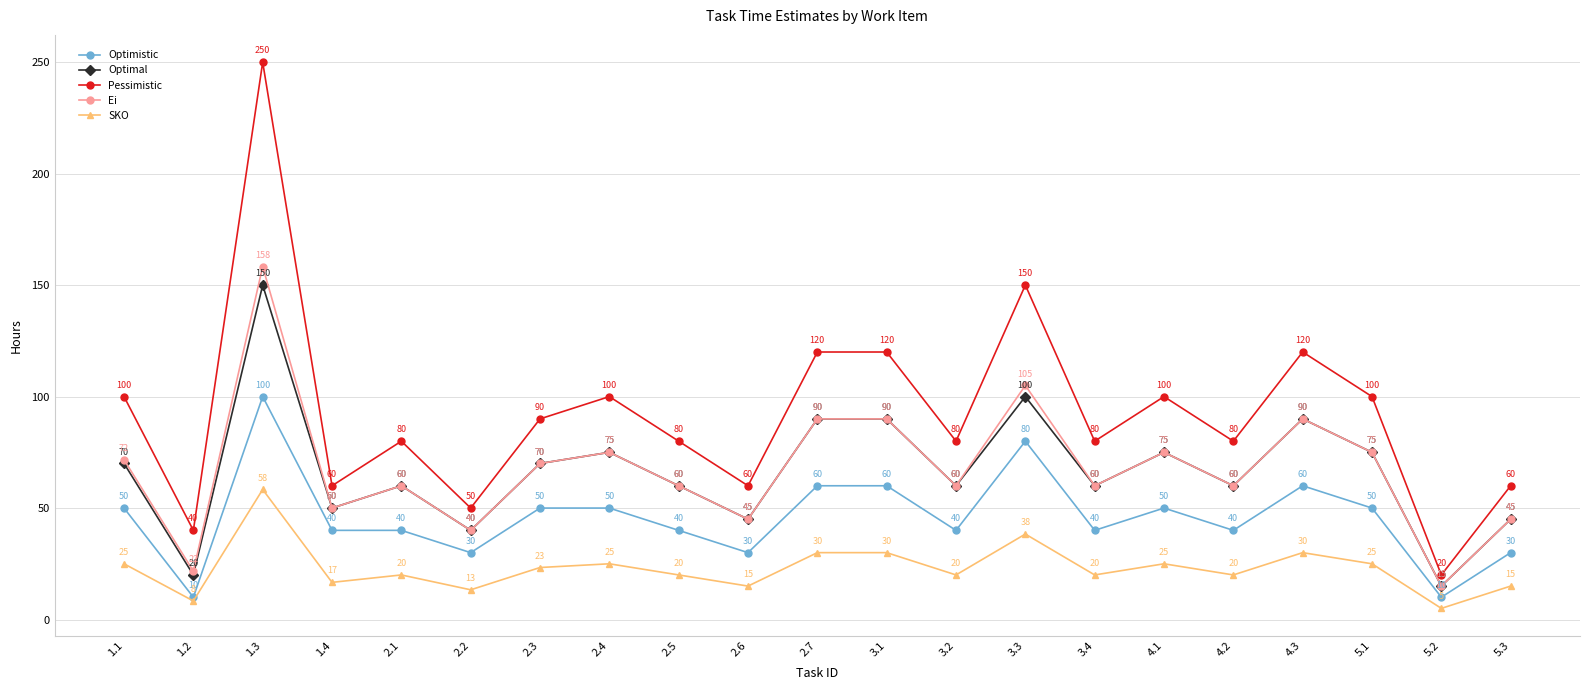

True or false: Optimistic and SKO cross at least once.

False